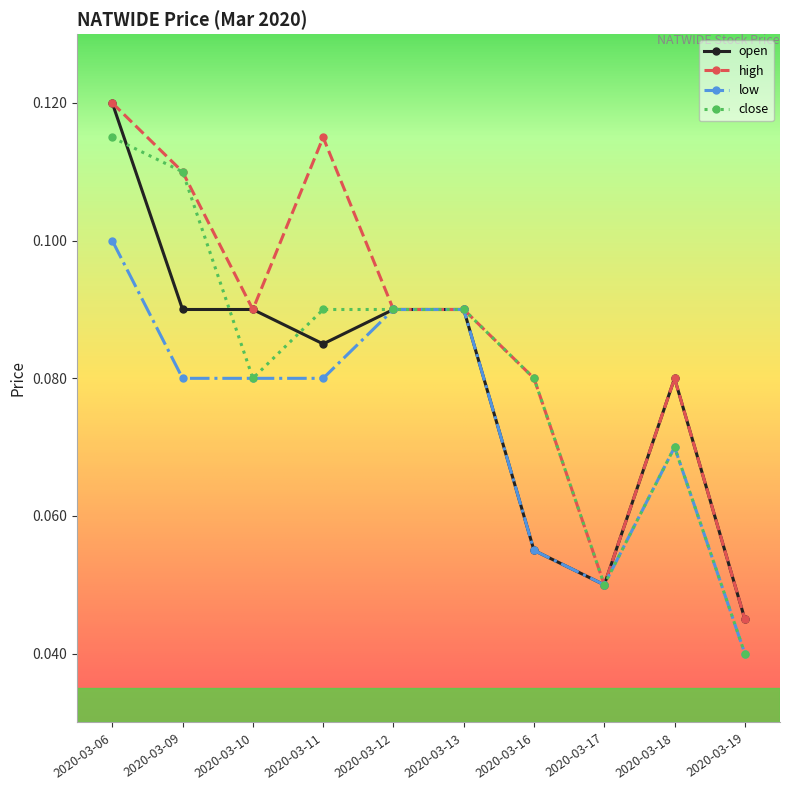

At which label is high closest to 0?

2020-03-19